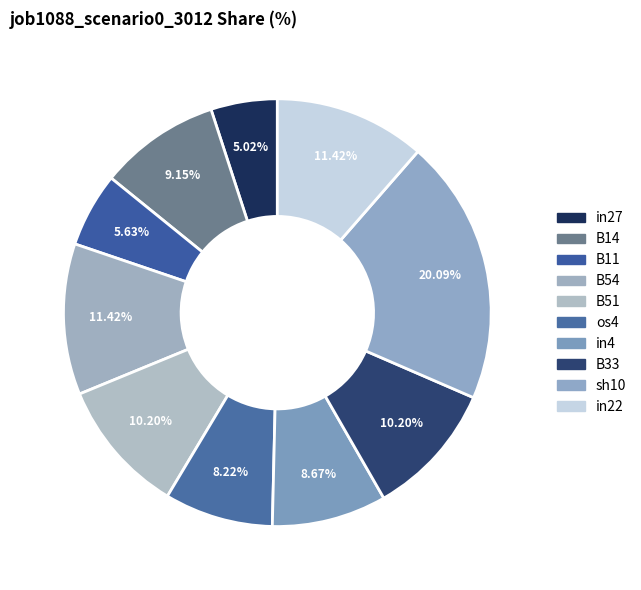

How many slices are in this pie chart?

10